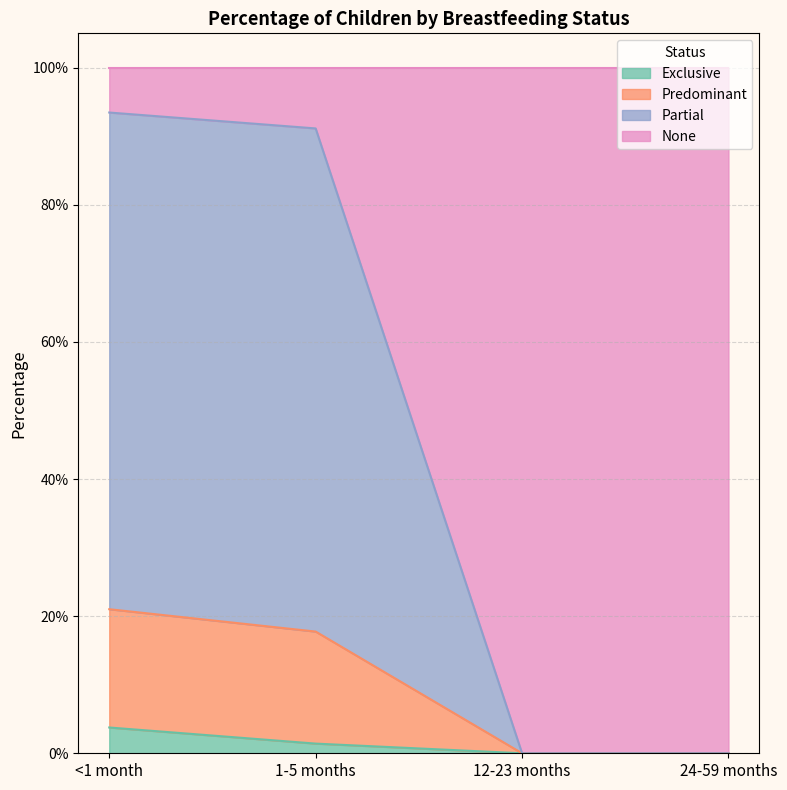

True or false: Predominant and Exclusive cross at least once.

False